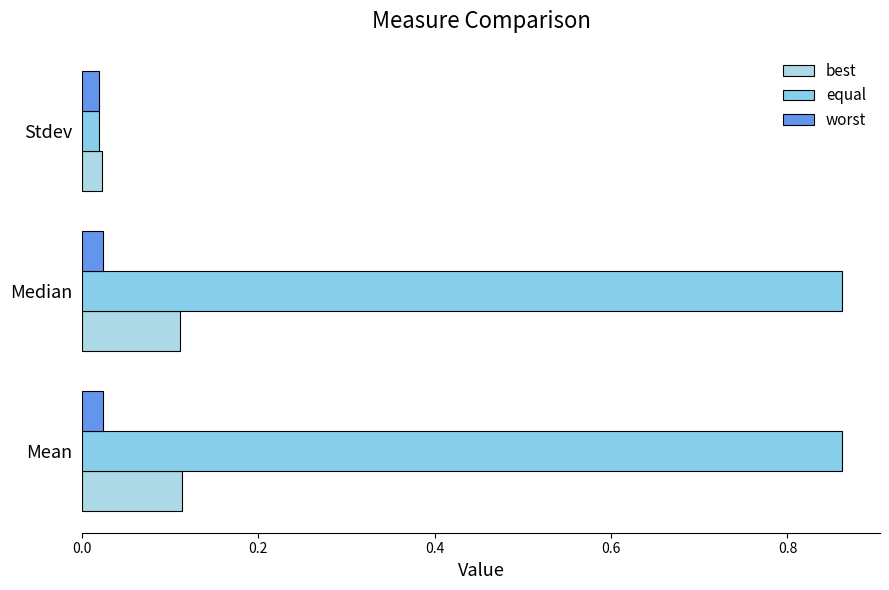

What is the difference between the second highest and minimum values in the best series?

0.1